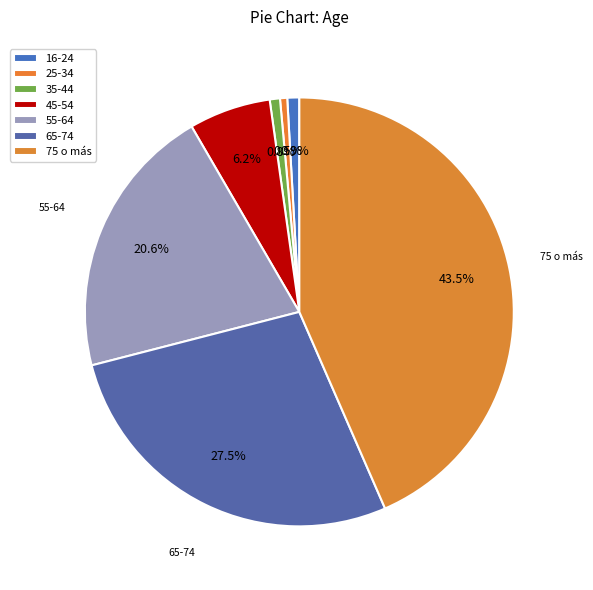

What percentage is the 16-24 slice, to the nearest percent?

1%